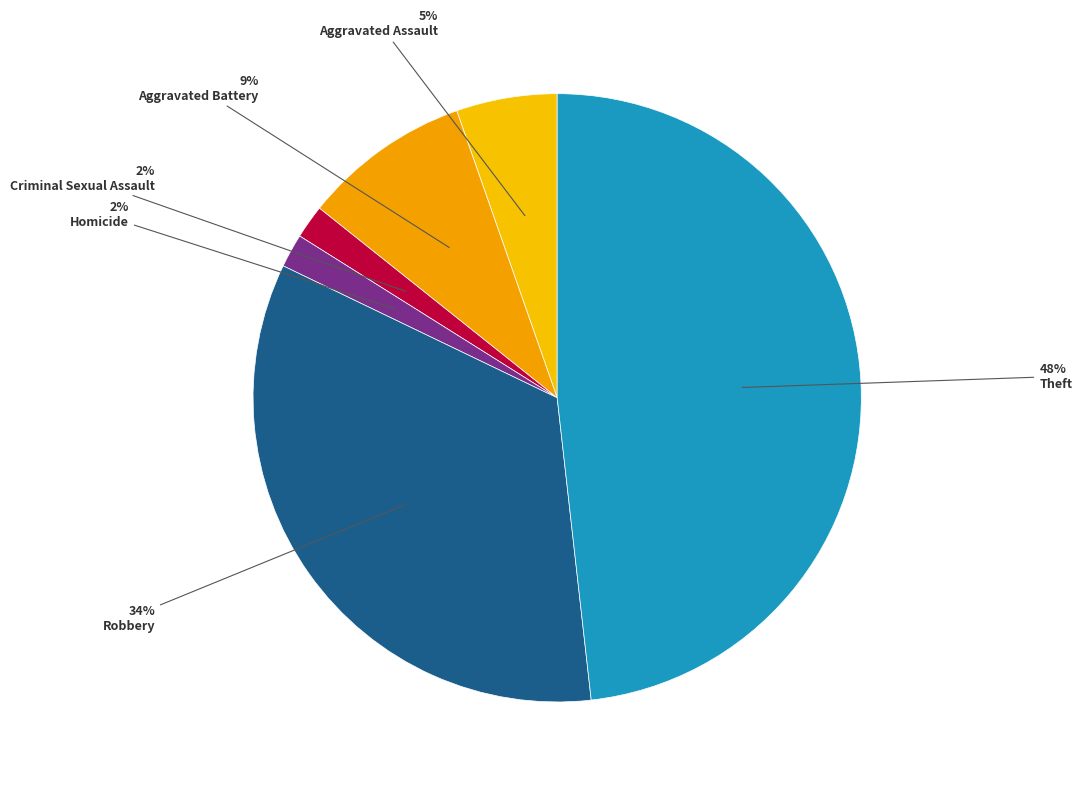

Count the number of slices in the pie.

6